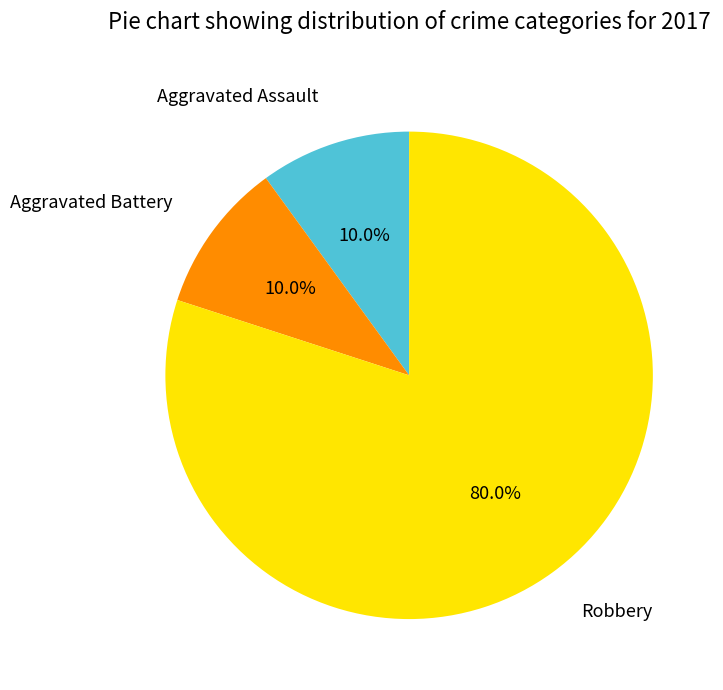

Which slice is the largest?

Robbery